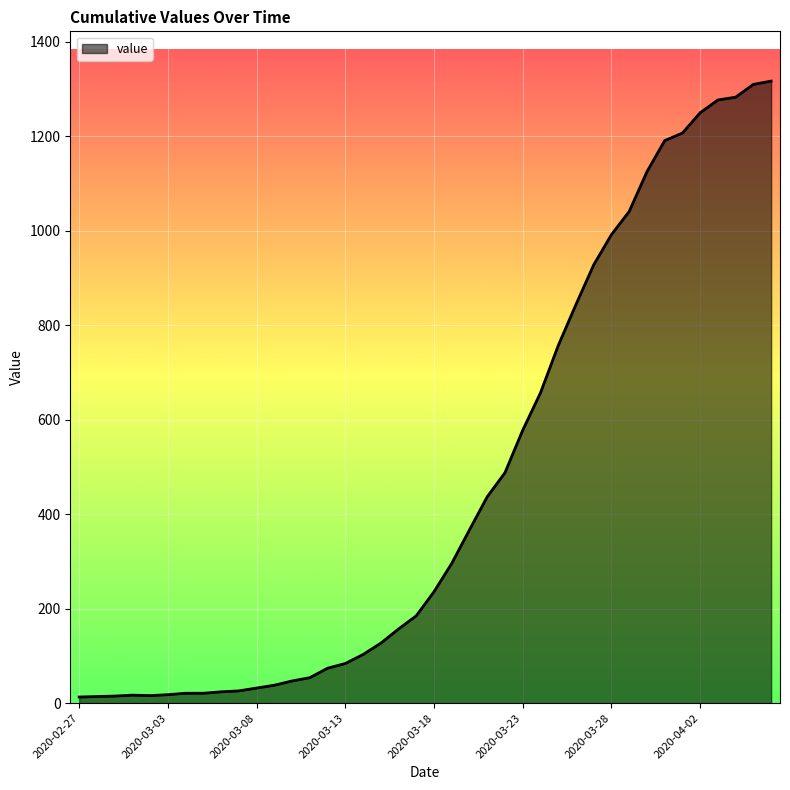

What is the greatest value displayed?

1317